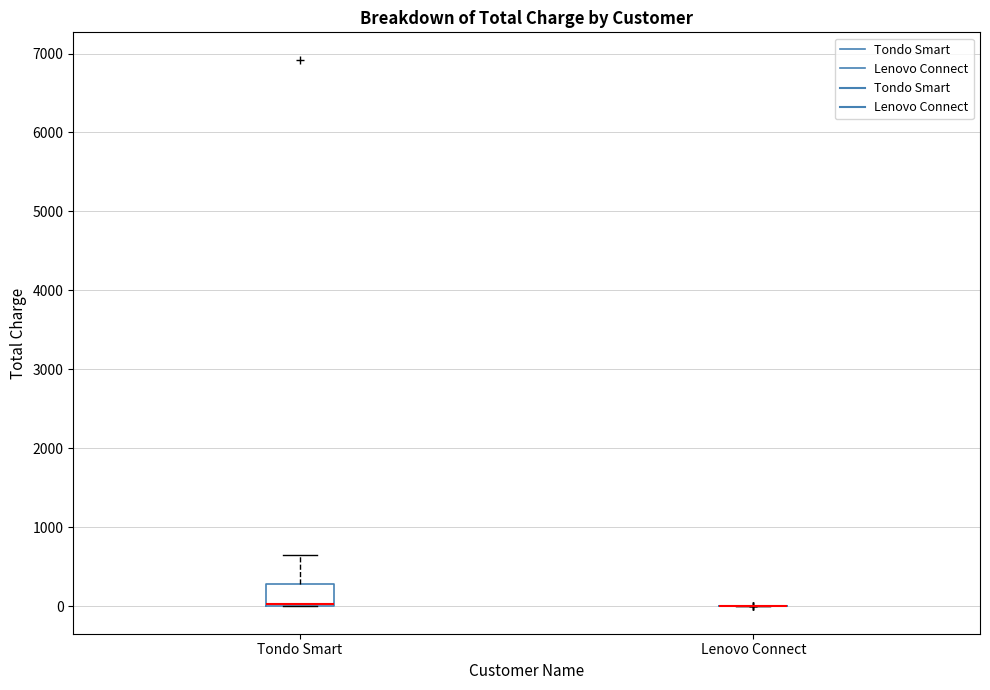

Reading left to right, read every box against the y-axis: the position of its median line, the range the box covers, and the ends of its whiskers. The values are not printed on the chart, so give them approximately, as read against the axis.

Tondo Smart: median 0 (drawn on the box's lower edge), box 0 to 300, whiskers 0 to 600
Lenovo Connect: box collapsed to a line at 0, whiskers 0 to 0